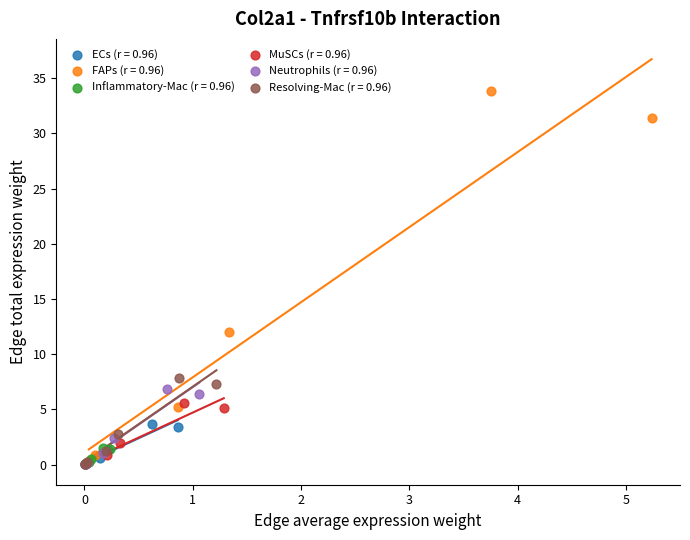

Which series reaches the maximum Y coordinate?

FAPs (r = 0.96)